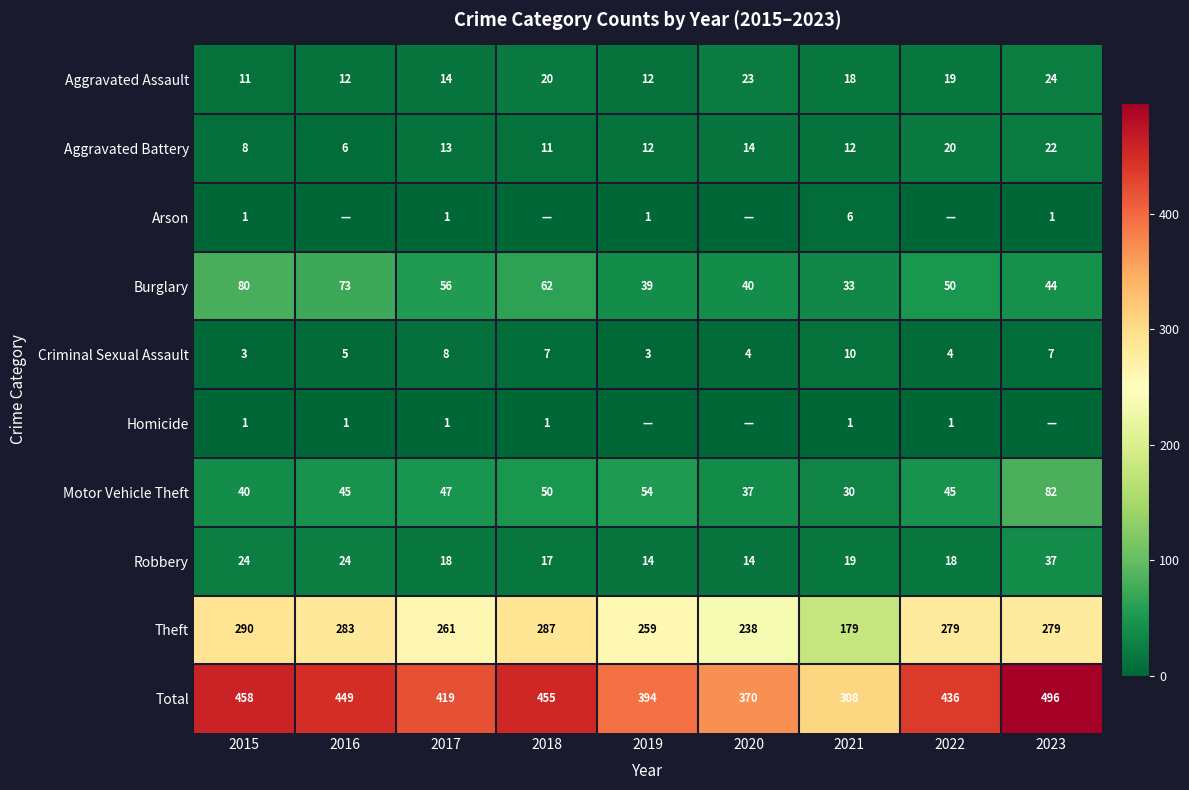

How many distinct data groups are displayed?

10